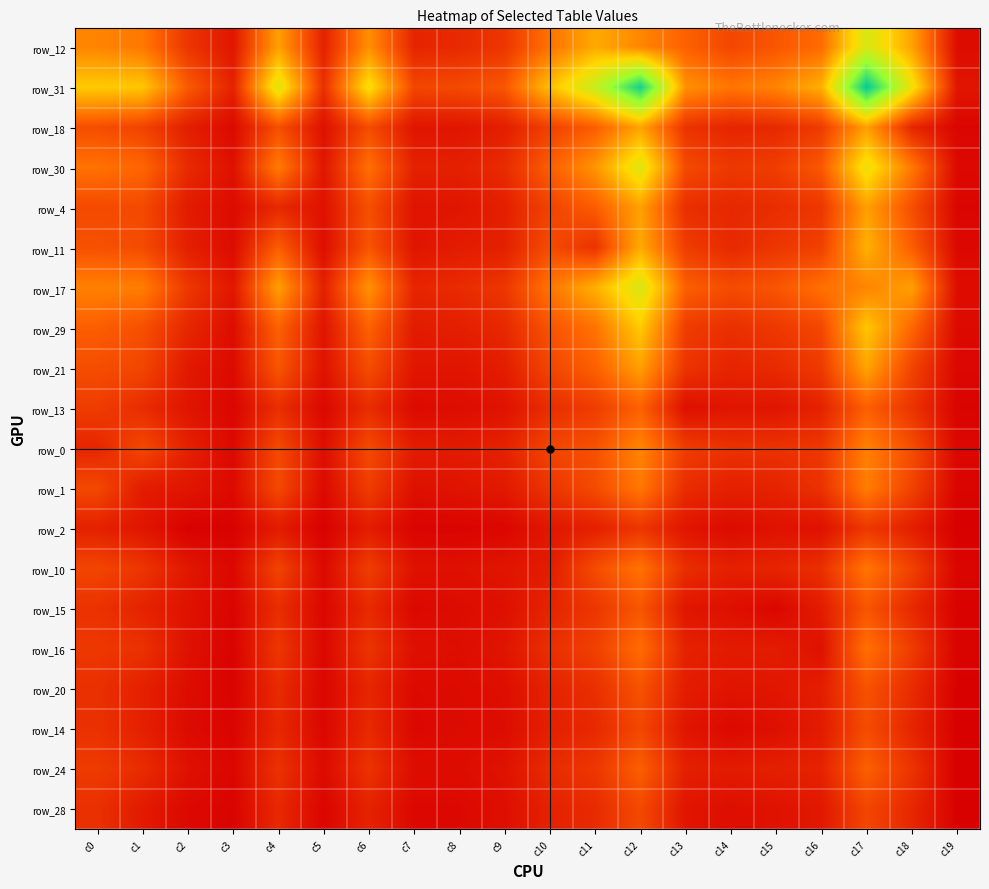

What is the minimum value shown in the chart?

24